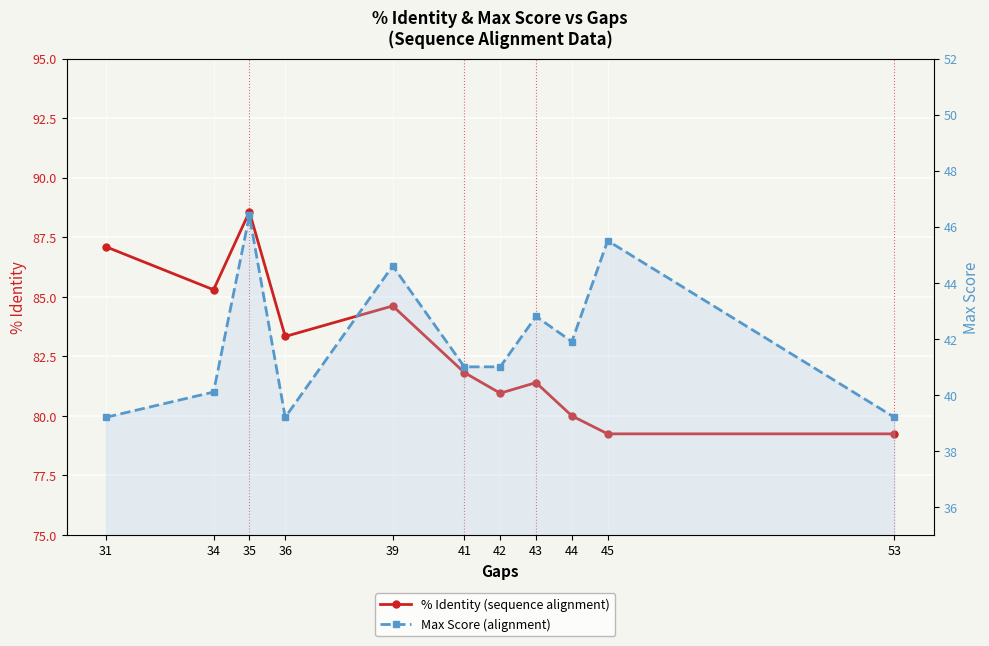

Which series has the widest spread of values?

% Identity